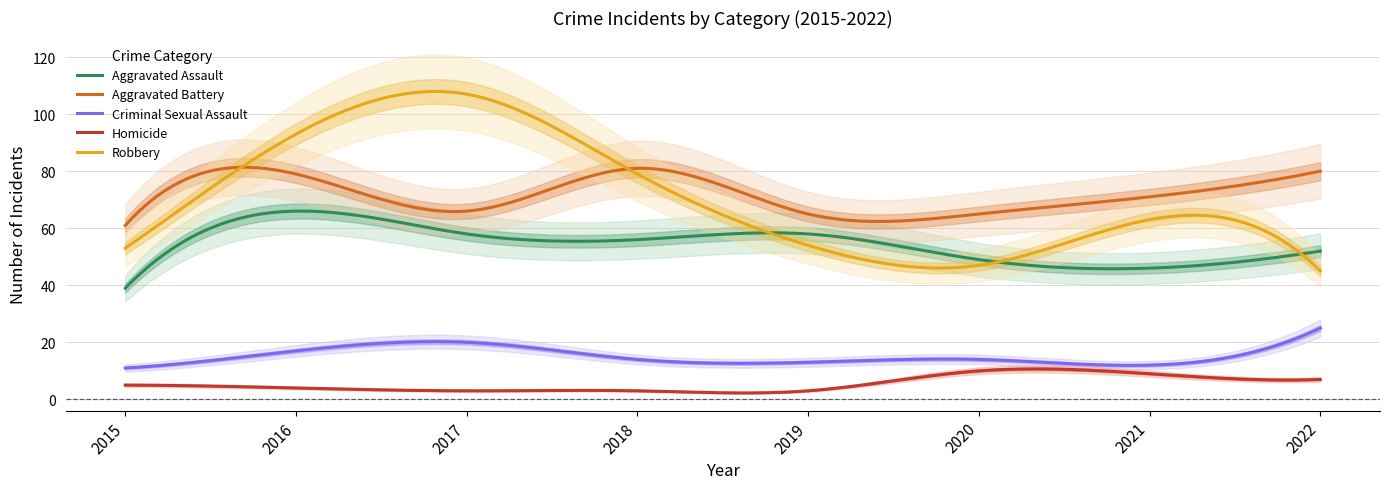

Between 2015 and 2016, which series saw the biggest shift?

Robbery